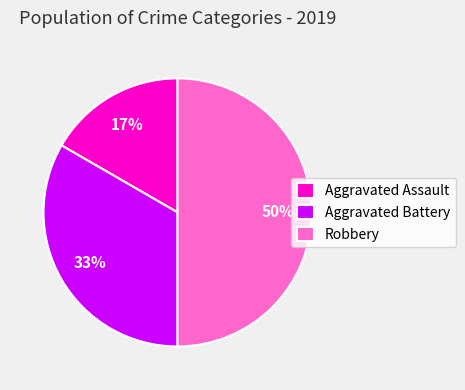

To the nearest percent, what percentage of the pie is Robbery?

50%